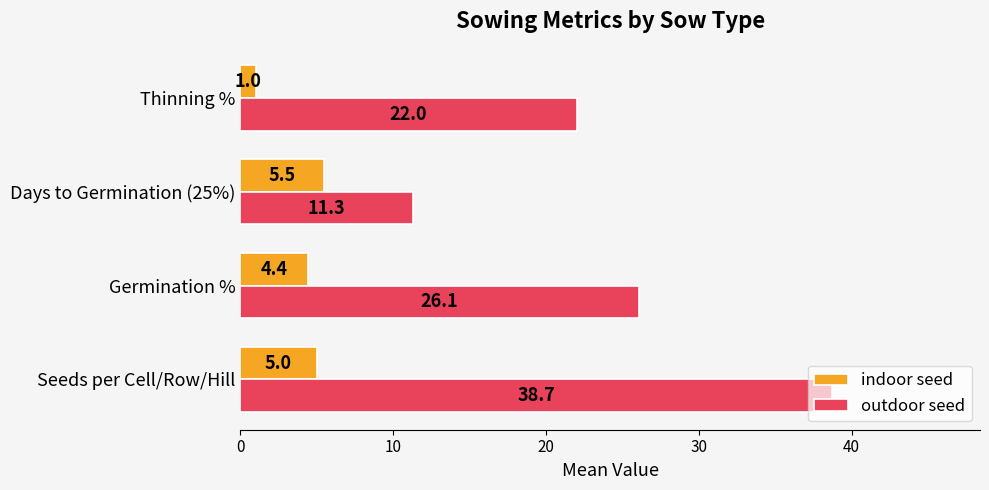

What is the sum of the indoor seed values at Germination % and Seeds per Cell/Row/Hill?

9.4